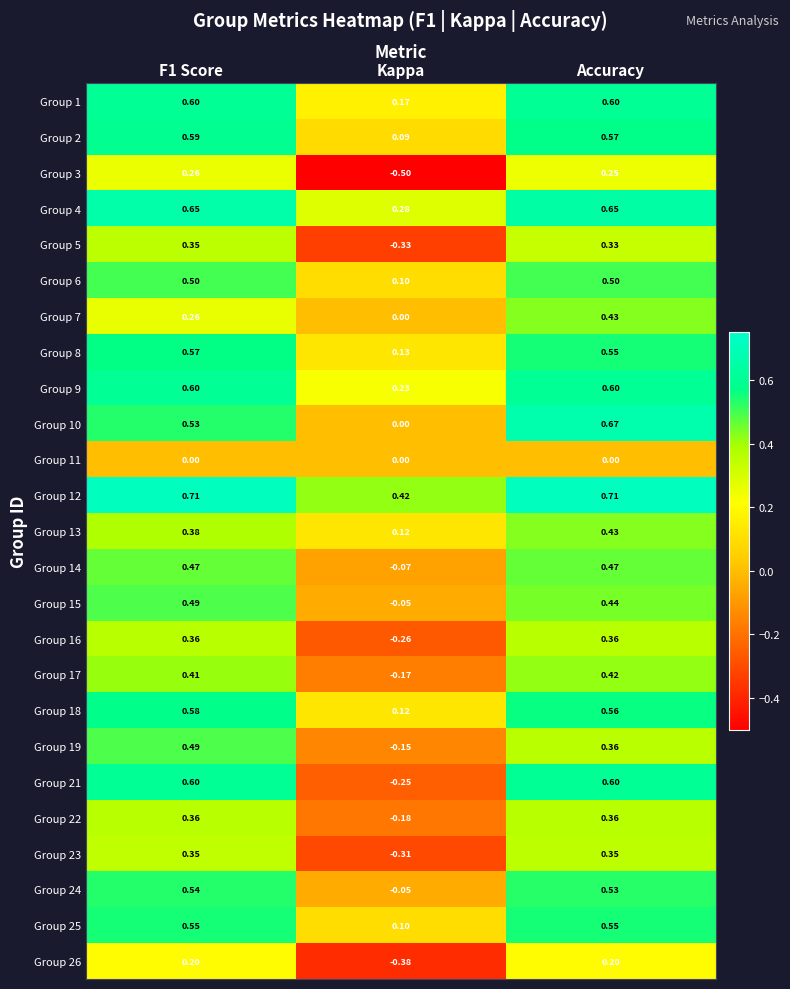

Where is Group 2 nearest to the value 0?

Kappa